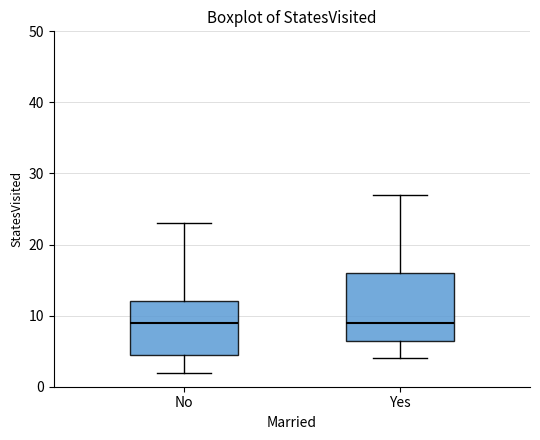

Reading left to right, transcribe this box plot: for each box, give where its median line is, the range the box spans, and where its two whiskers end, as read against the y-axis. The values are not printed on the chart, so give them approximately, as read against the axis.

No: median 9, box 5 to 12, whiskers 2 to 23
Yes: median 9, box 7 to 16, whiskers 4 to 27